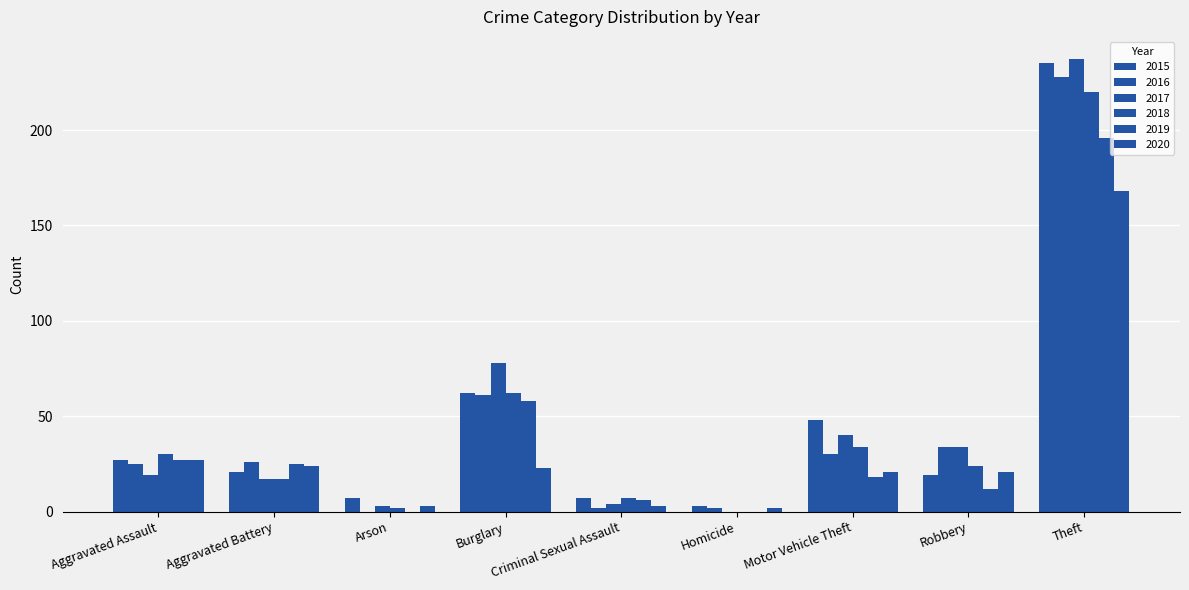

How many groups of bars are there?

9